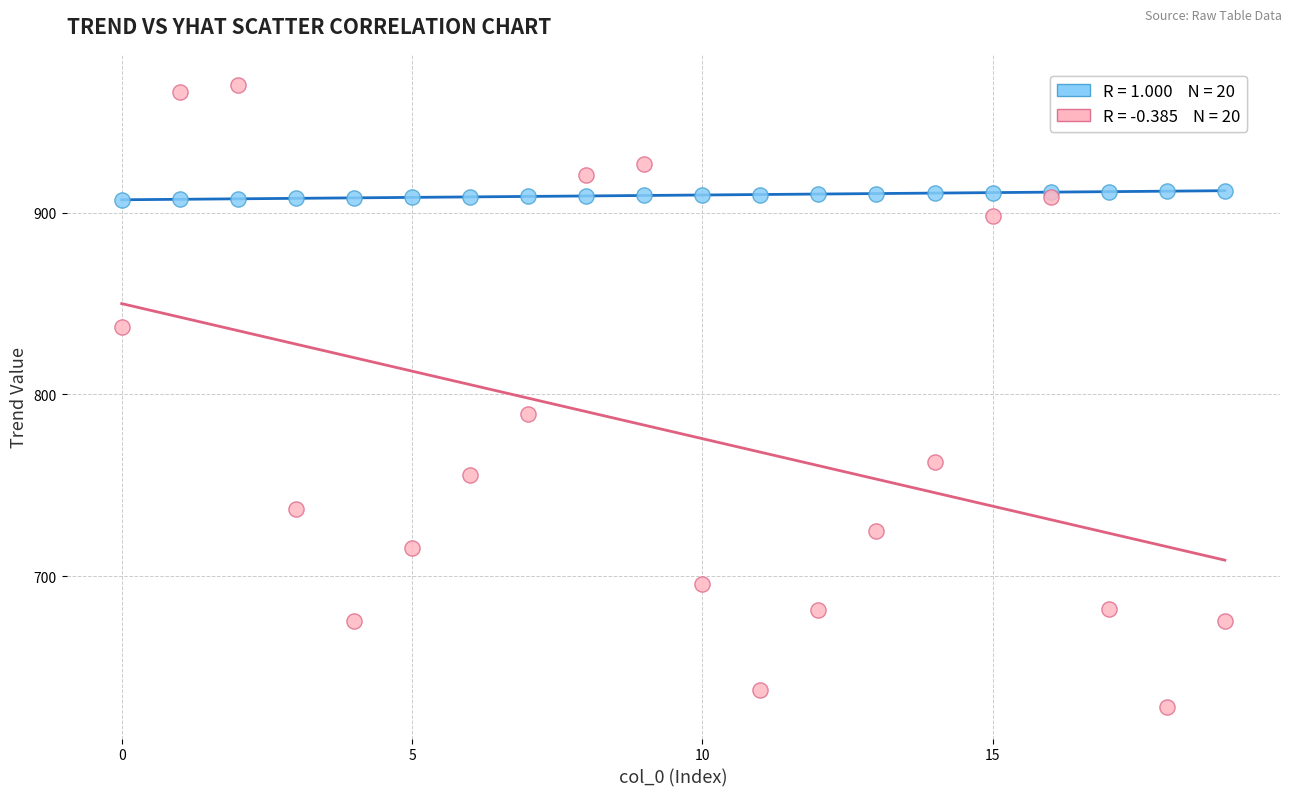

Across all series, what Y value is closest to 799?

789.3